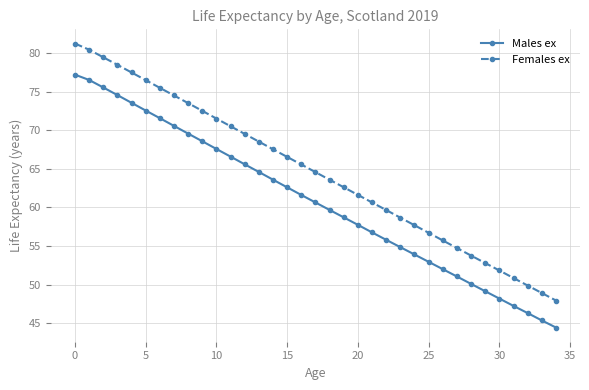

What is the greatest value displayed?

81.2